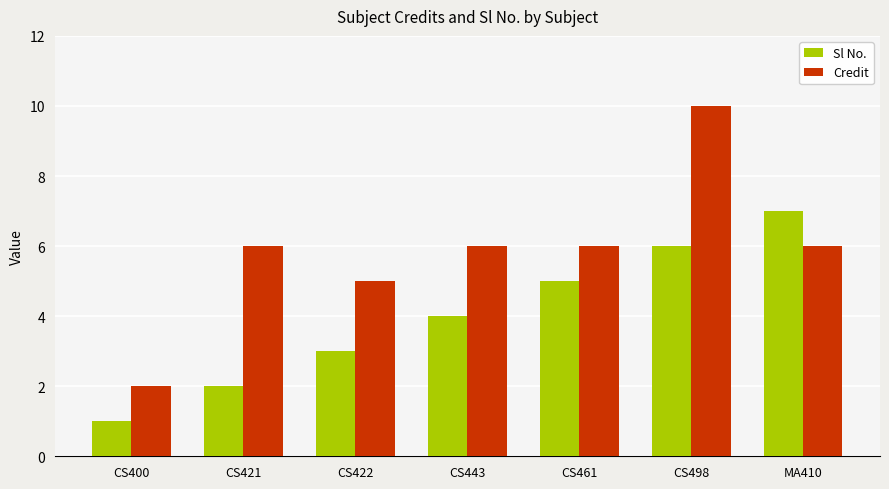

Which series has the largest total across all categories?

Credit